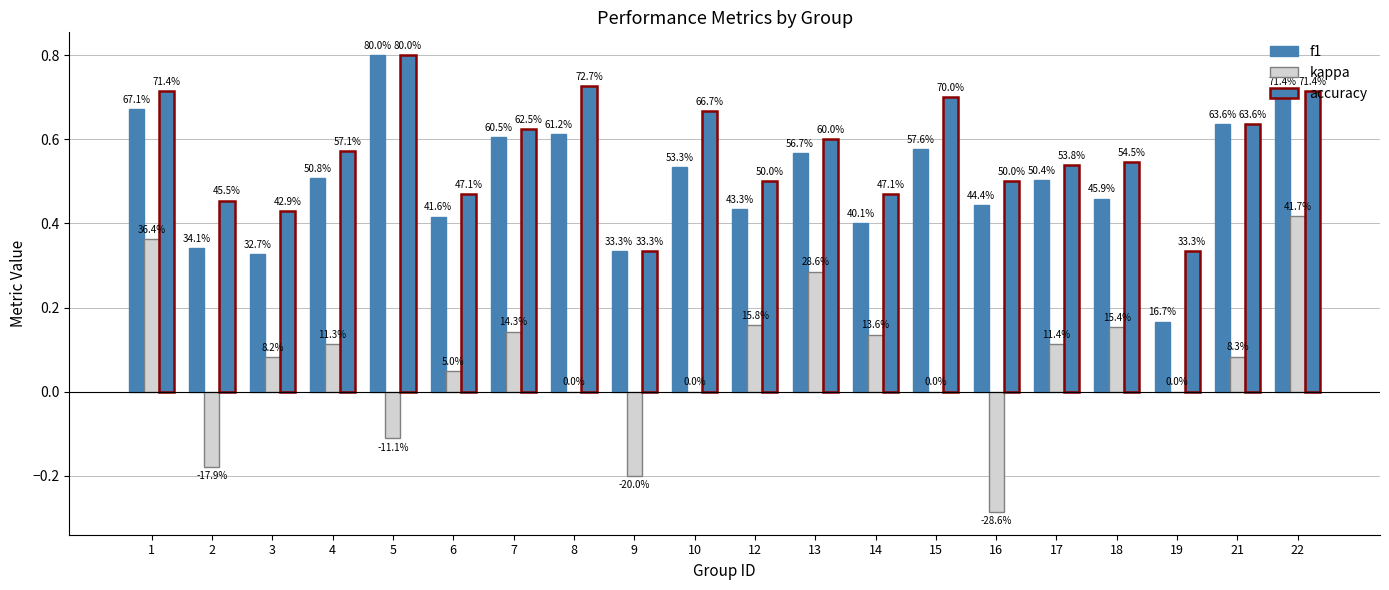

Reading left to right, extract all data points from this chart.

f1: 1=0.7	2=0.3	3=0.3	4=0.5	5=0.8	6=0.4	7=0.6	8=0.6	9=0.3	10=0.5	12=0.4	13=0.6	14=0.4	15=0.6	16=0.4	17=0.5	18=0.5	19=0.2	21=0.6	22=0.7
kappa: 1=0.4	2=-0.2	3=0.1	4=0.1	5=-0.1	6=0.0	7=0.1	8=0.0	9=-0.2	10=0.0	12=0.2	13=0.3	14=0.1	15=0.0	16=-0.3	17=0.1	18=0.2	19=0.0	21=0.1	22=0.4
accuracy: 1=0.7	2=0.5	3=0.4	4=0.6	5=0.8	6=0.5	7=0.6	8=0.7	9=0.3	10=0.7	12=0.5	13=0.6	14=0.5	15=0.7	16=0.5	17=0.5	18=0.5	19=0.3	21=0.6	22=0.7